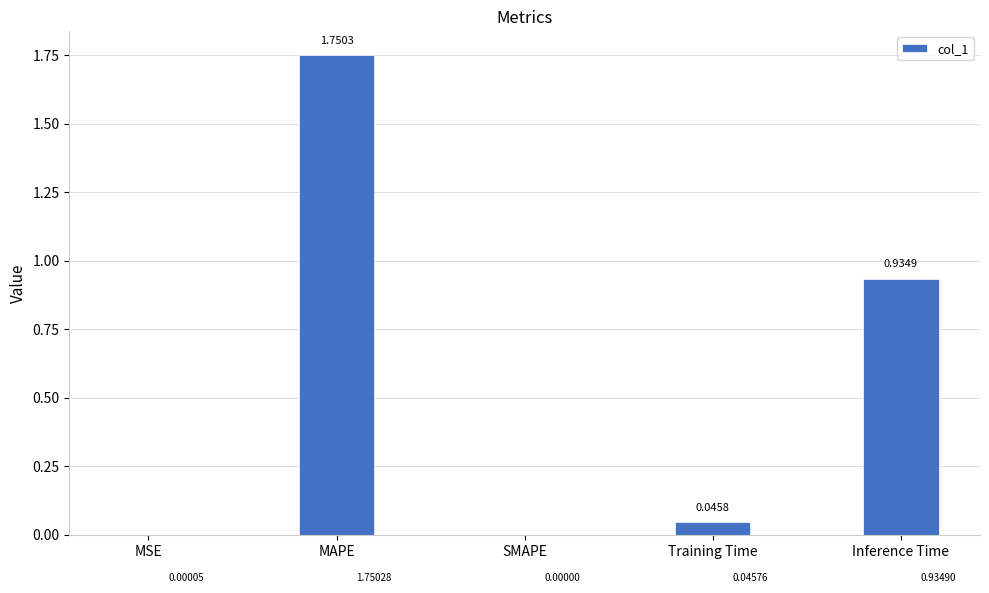

Which category has the highest value across all series?

MAPE